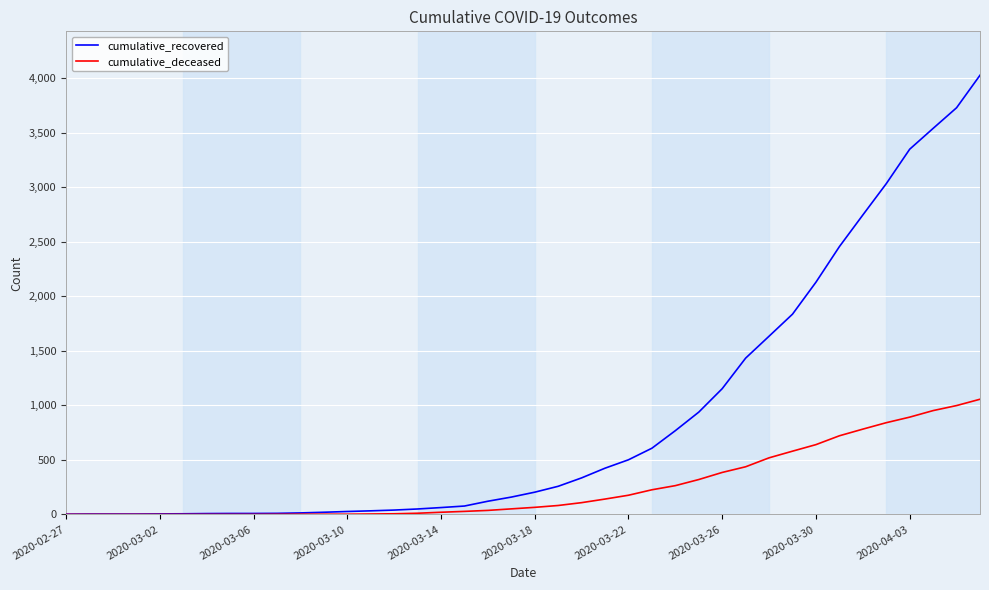

Which series has the widest spread of values?

cumulative_recovered